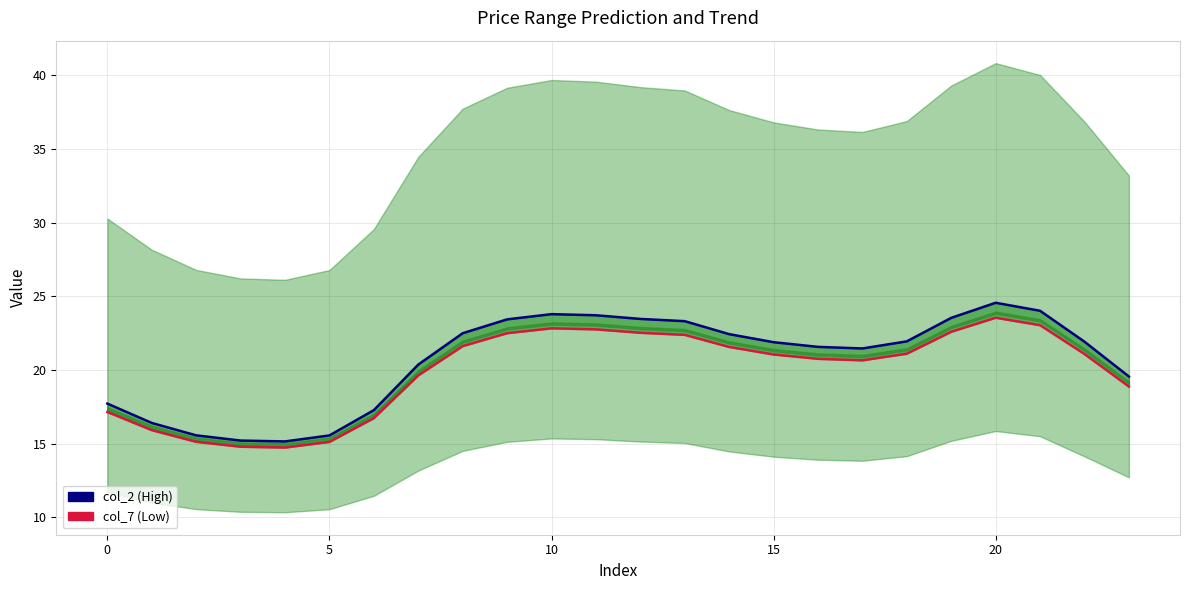

Reading left to right, what are all the values shown in this chart?

col_2 (High): 17.7	16.4	15.6	15.2	15.2	15.6	17.3	20.4	22.5	23.4	23.8	23.7	23.5	23.3	22.4	21.9	21.6	21.5	21.9	23.5	24.6	24.0	21.9	19.6
col_7 (Low): 17.2	15.9	15.1	14.8	14.7	15.1	16.7	19.6	21.6	22.5	22.8	22.8	22.5	22.4	21.6	21.1	20.8	20.7	21.1	22.6	23.6	23.0	21.1	18.9